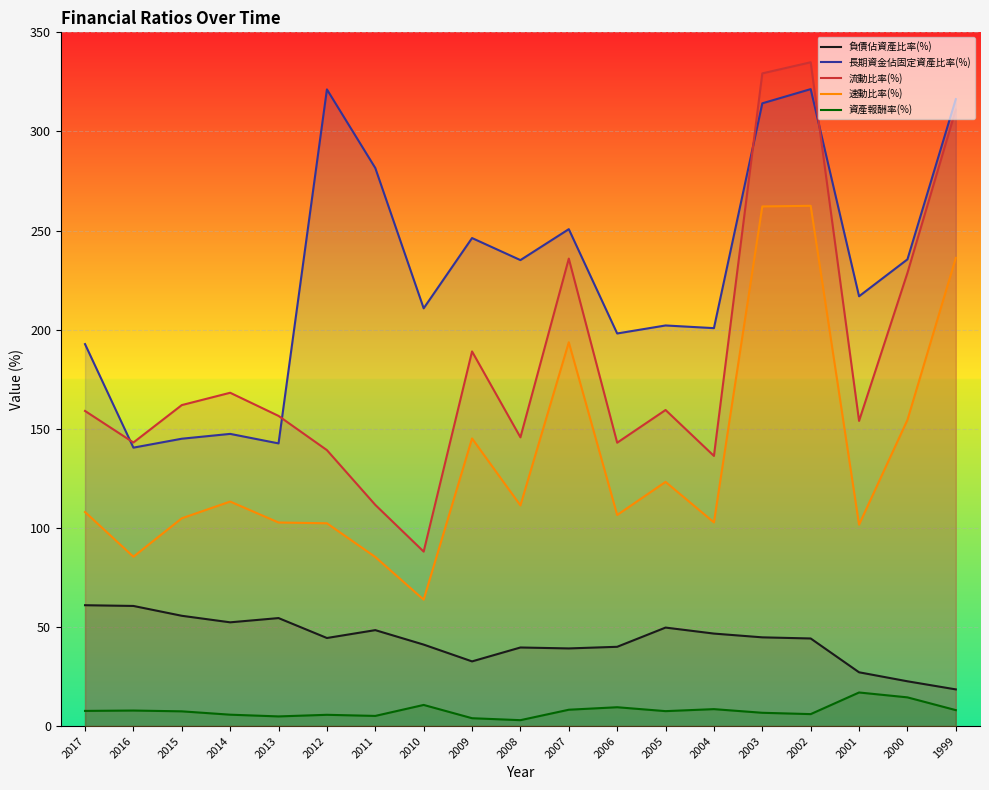

What is the difference between the 速動比率(%) values at 2005 and 2016?

37.8